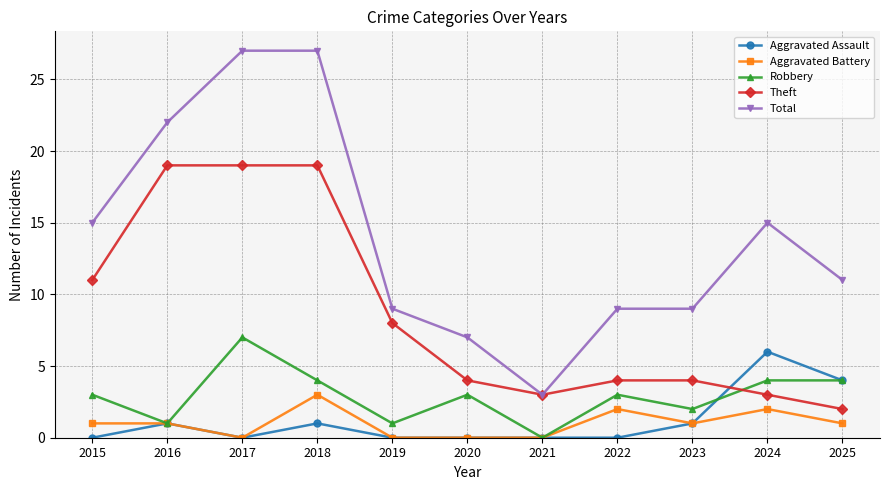

What are all the series names shown in the legend?

Aggravated Assault, Aggravated Battery, Robbery, Theft, Total